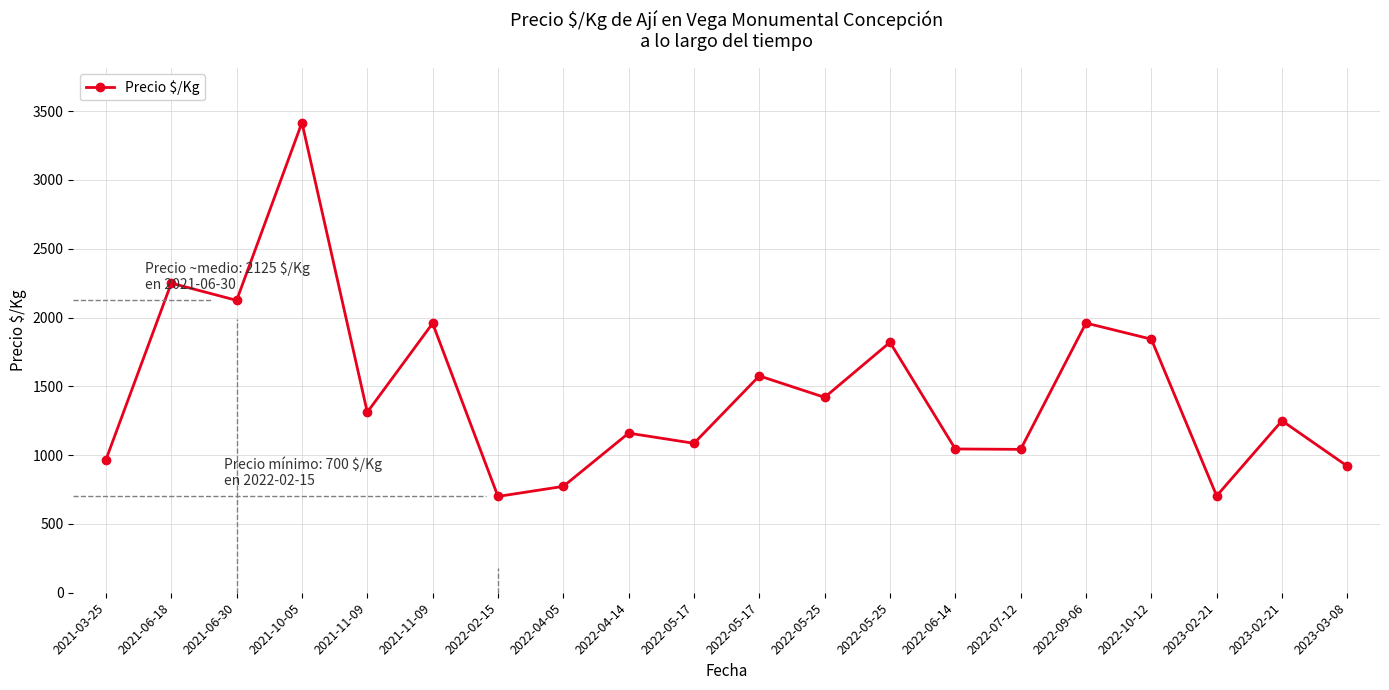

Reading right to left, list all the values displayed in this chart.

920	1250	704	1843	1960	1042	1045	1820	1420	1576	1086	1160	773	700	1958	1312	3417	2125	2250	967